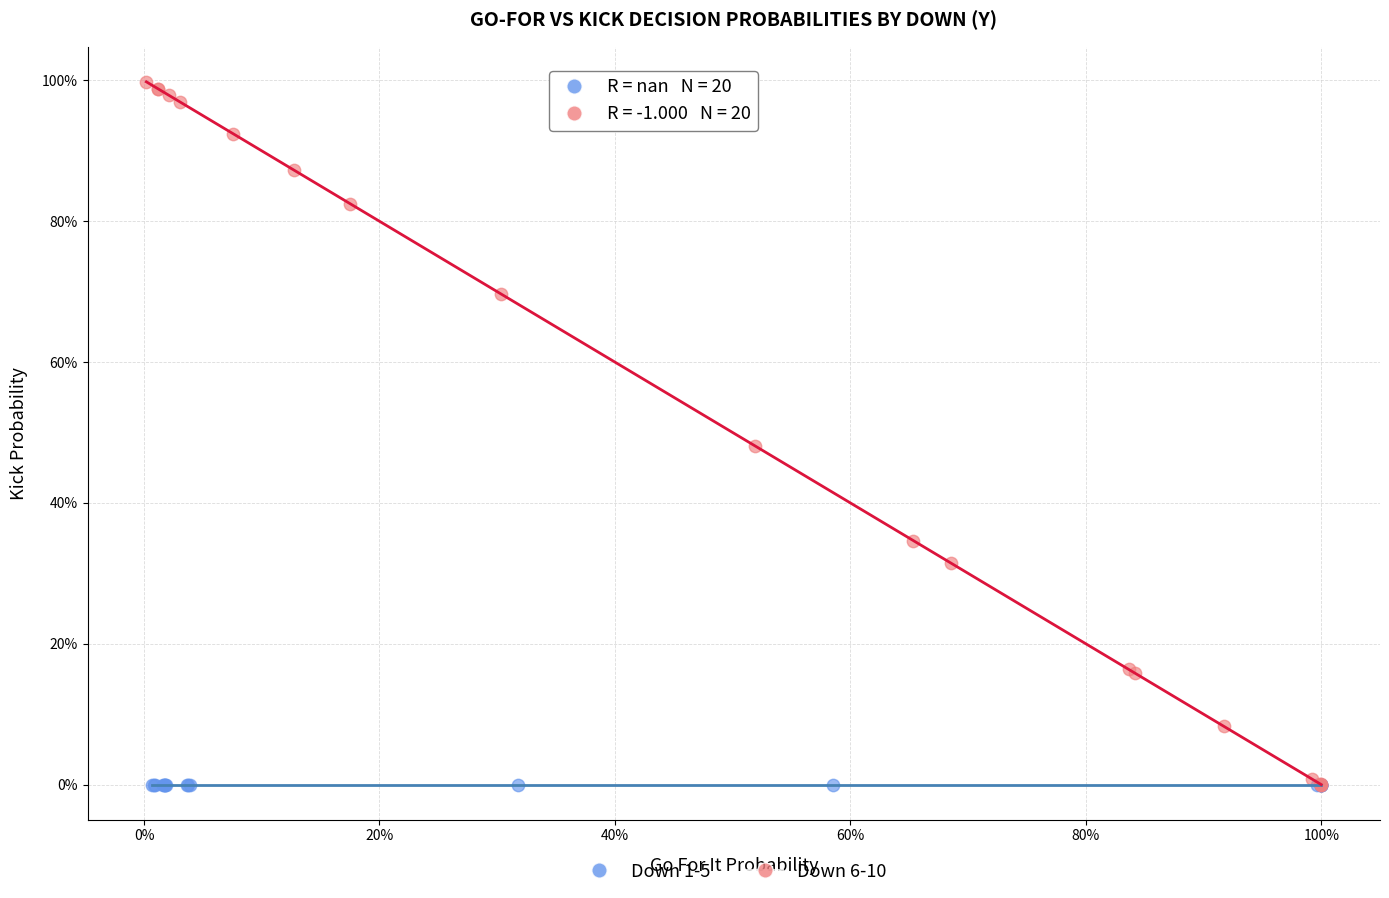

What are all the series names shown in the legend?

Down 1-5, Down 6-10